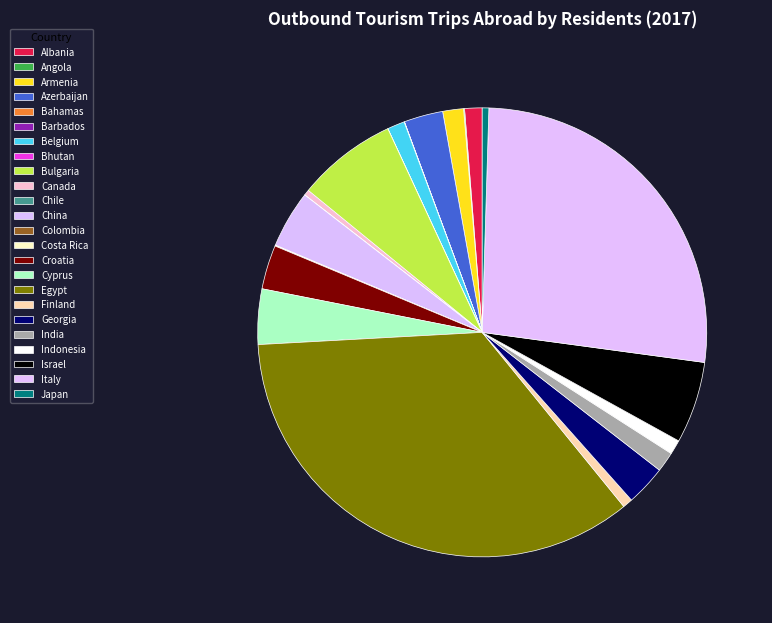

What is the total percentage of Bahamas and Belgium?

1.3%